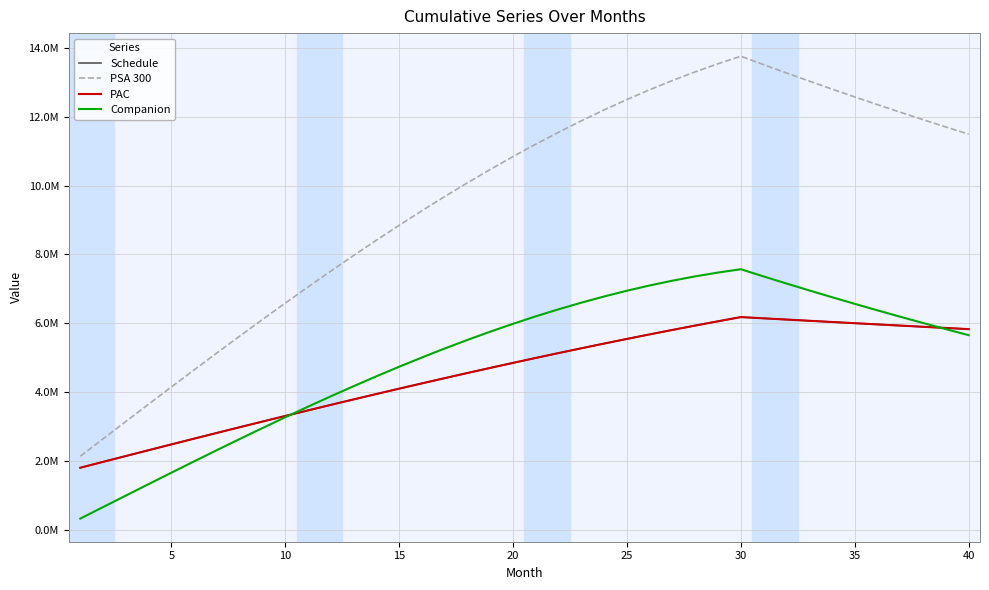

Does the chart display data point markers on the line(s)?

No